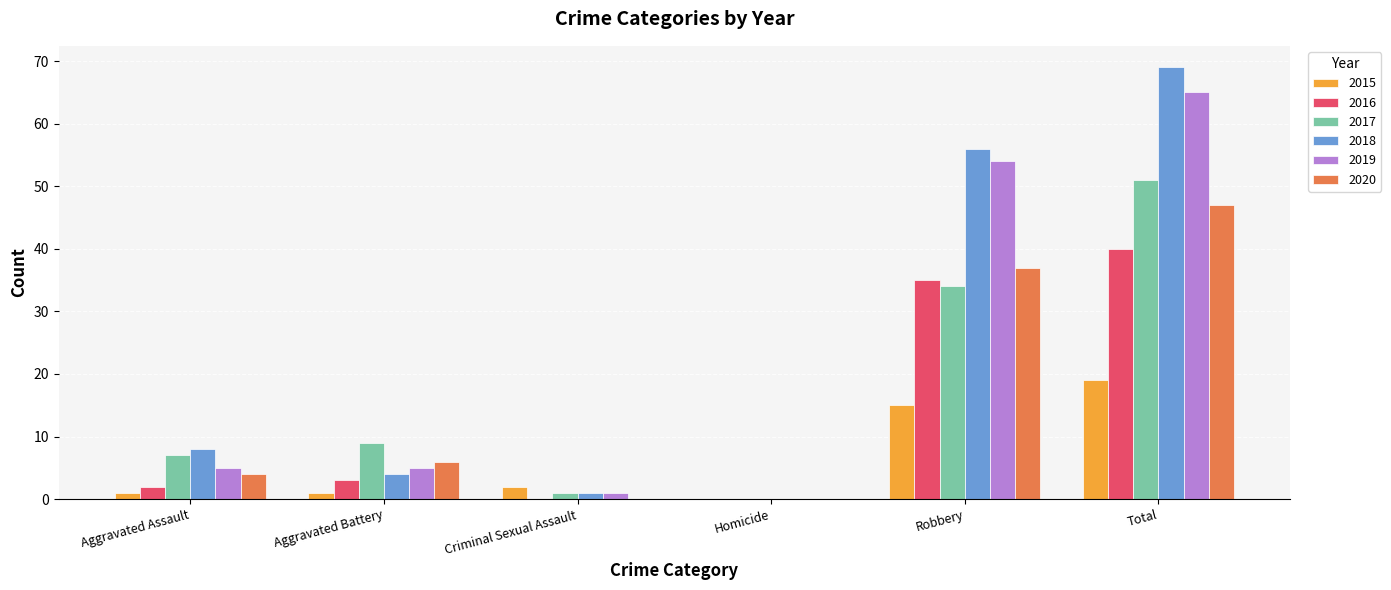

The value of 2019 at Aggravated Assault is 8. True or false?

False